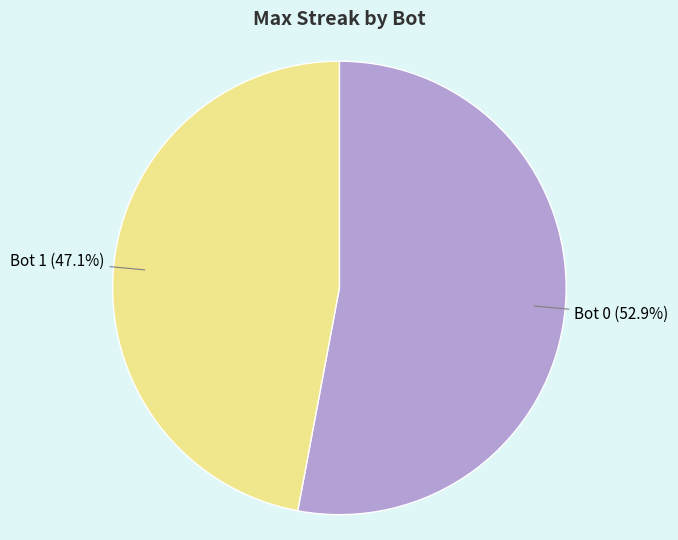

Which category has the biggest portion of the pie?

Bot 0